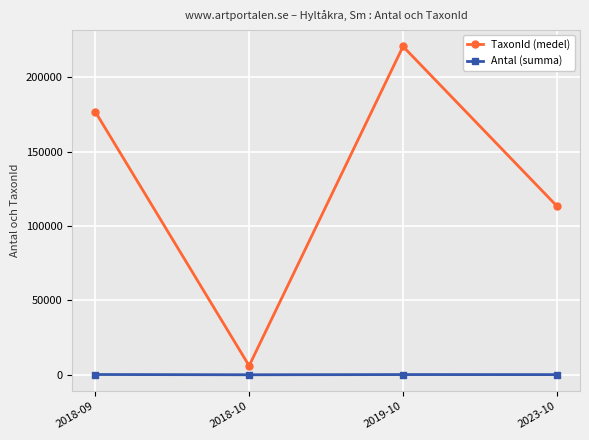

What is the highest value of the Antal (summa) series?

164.0